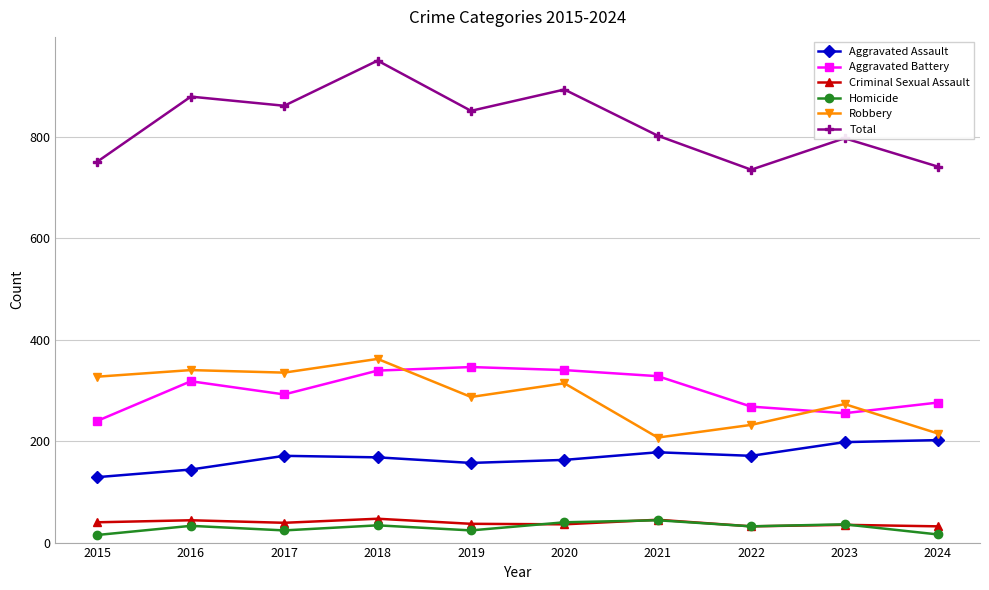

What is the total value across all series at 2020?

1786